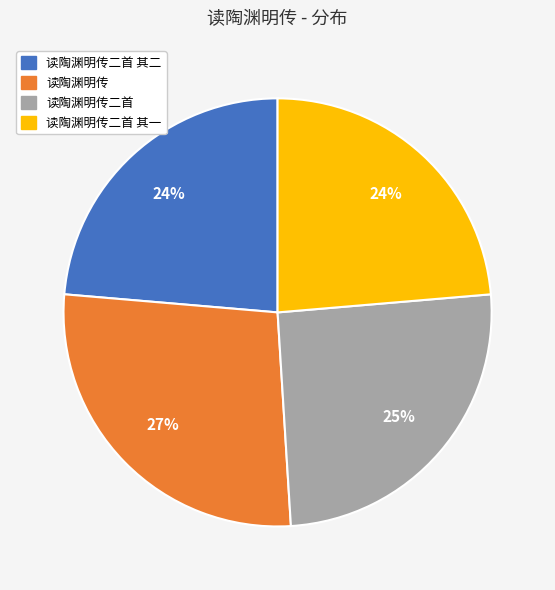

Which has a higher value, 读陶渊明传 or 读陶渊明传二首?

读陶渊明传